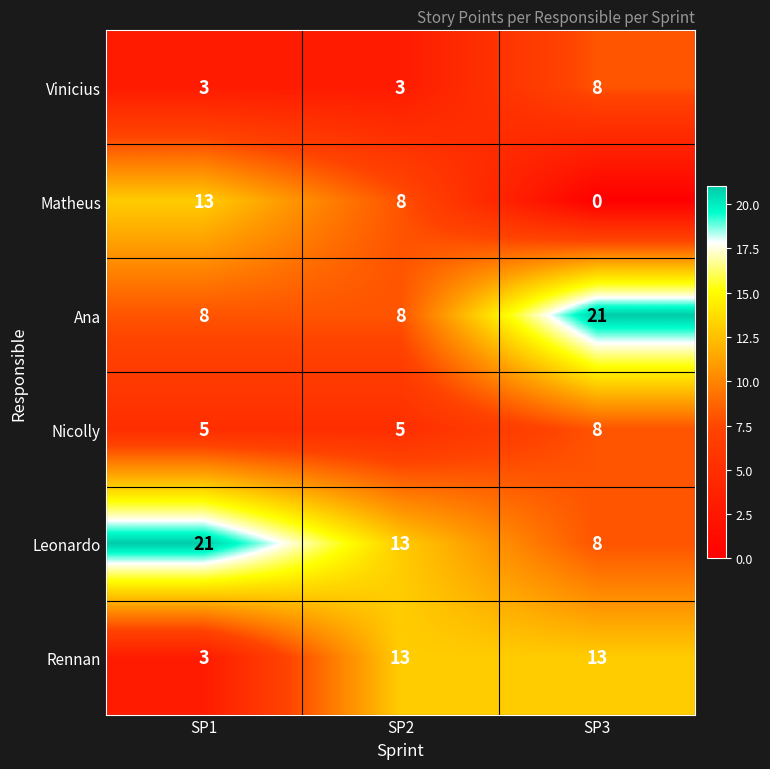

True or false: Leonardo has a value of 9 at SP1.

False